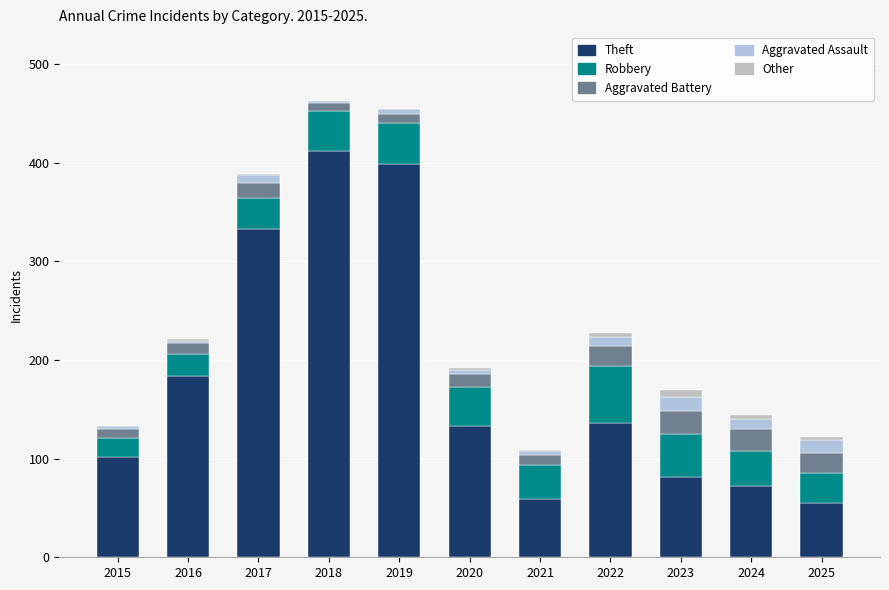

Does the chart contain stacked bars?

Yes